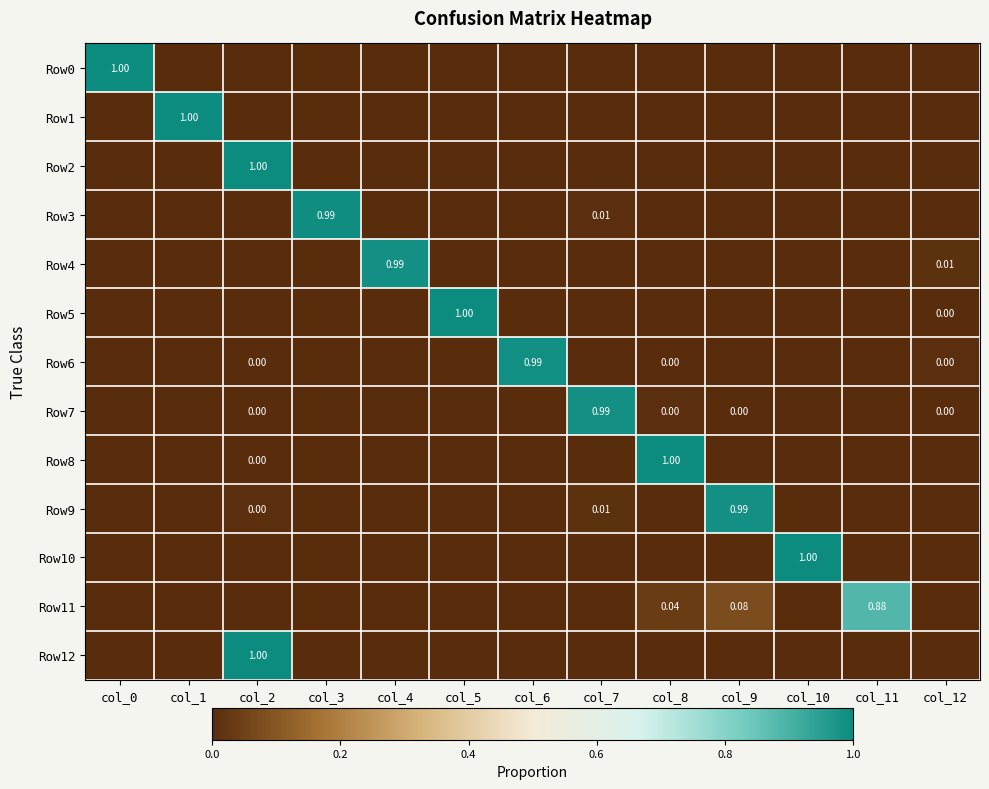

True or false: Row0 has a value of 0.5 at col_8.

False